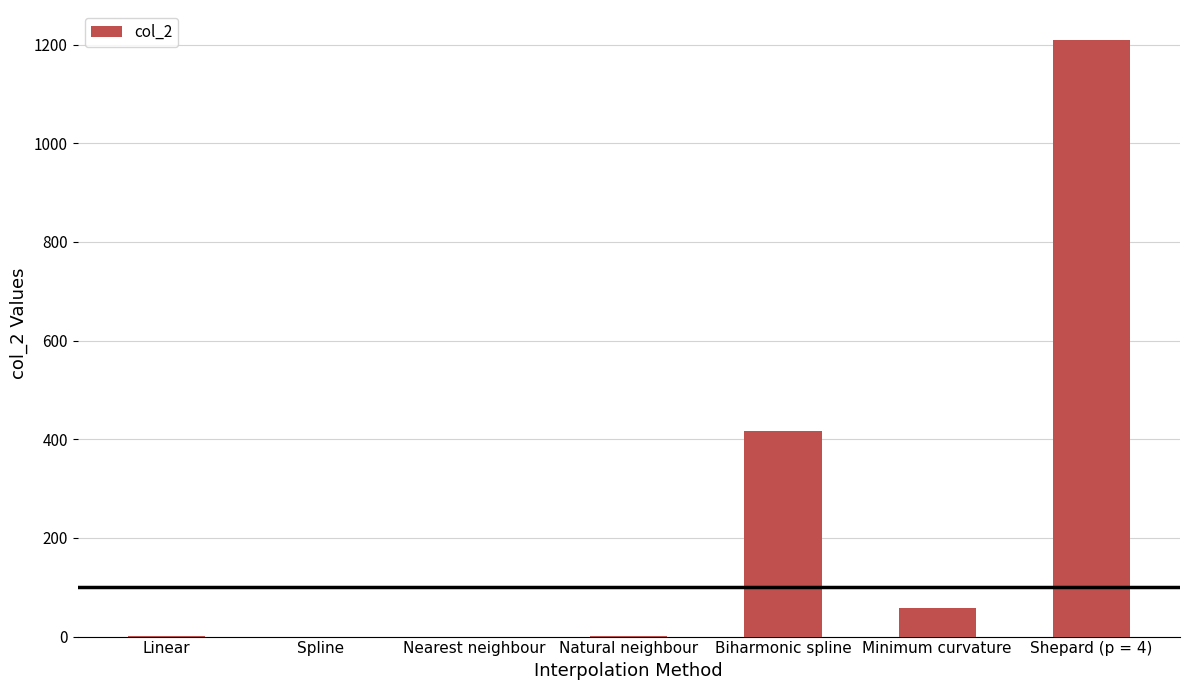

Is it true that the value at Biharmonic spline is 166.9?

False